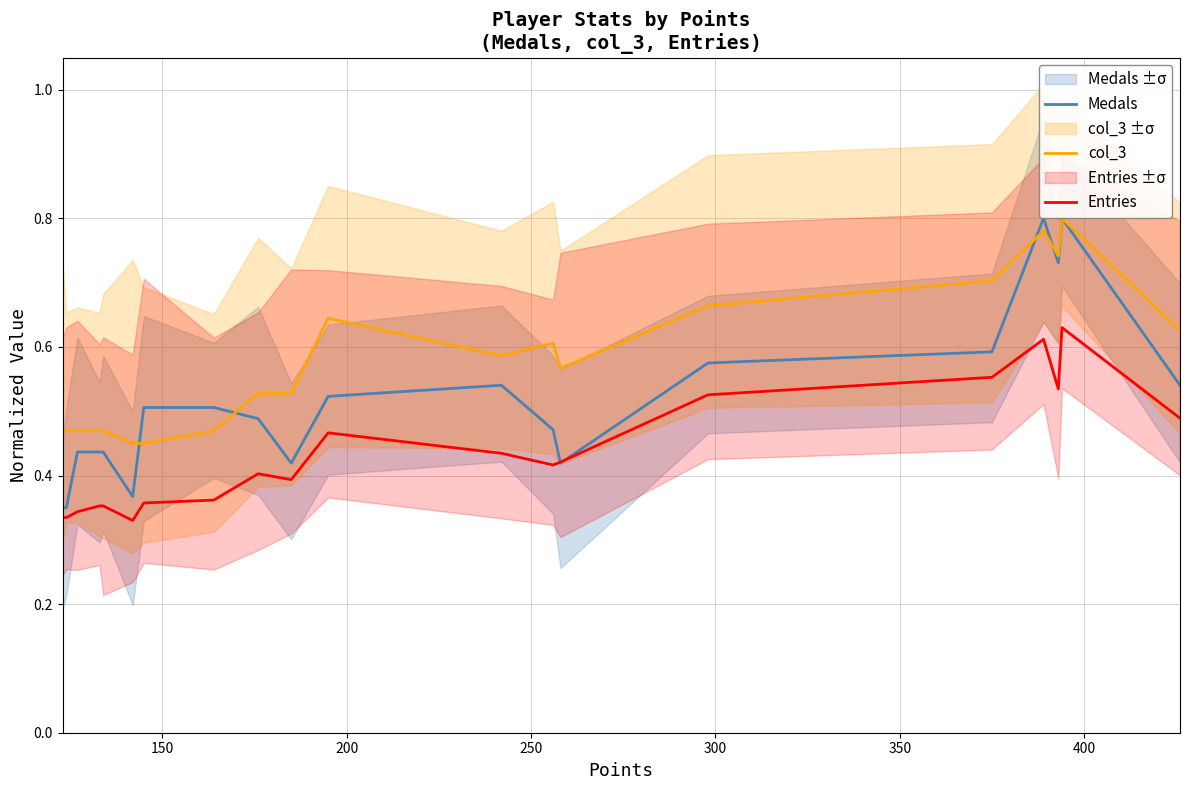

What is the average value of the Entries series?

0.4